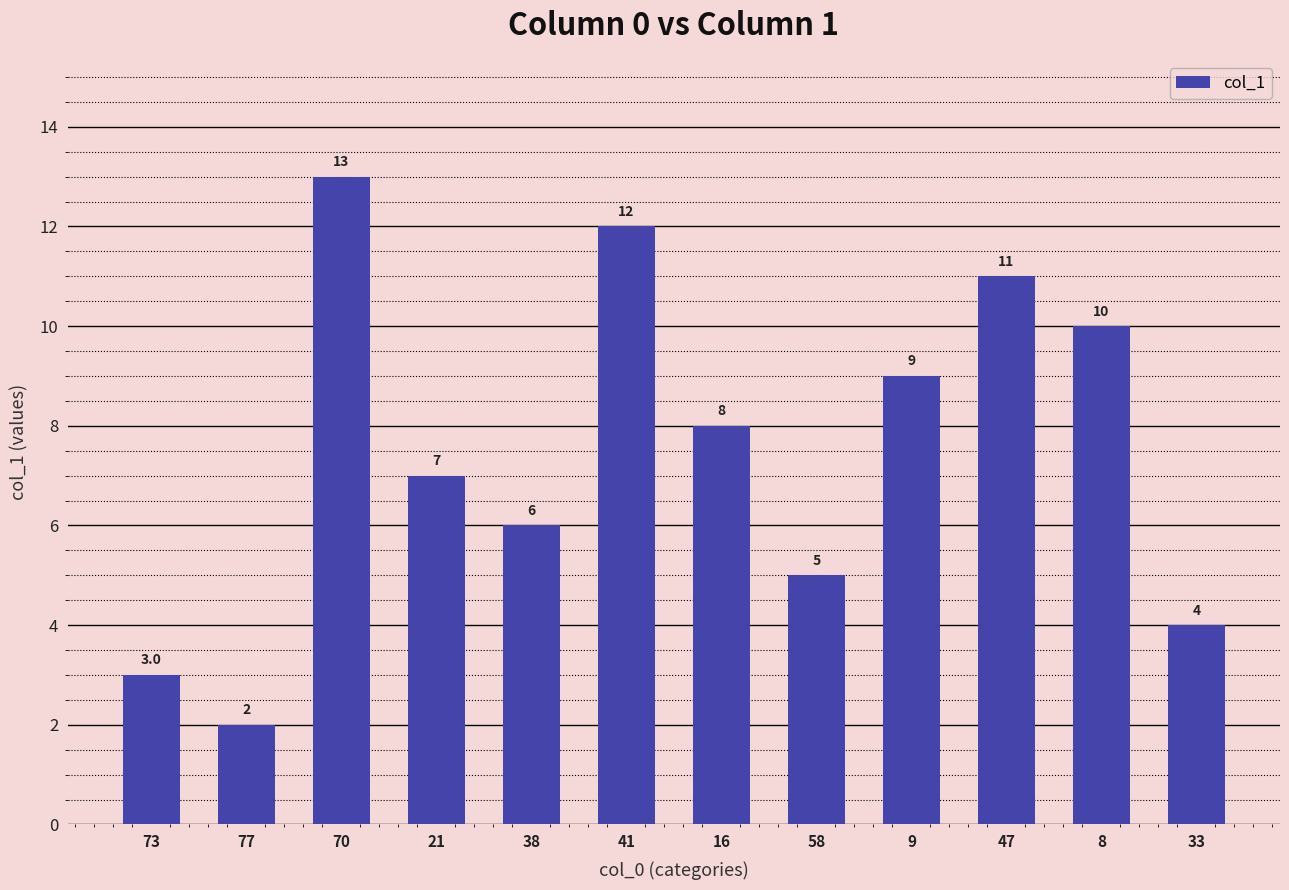

Rank the categories by value from highest to lowest.

70, 41, 47, 8, 9, 16, 21, 38, 58, 33, 73, 77